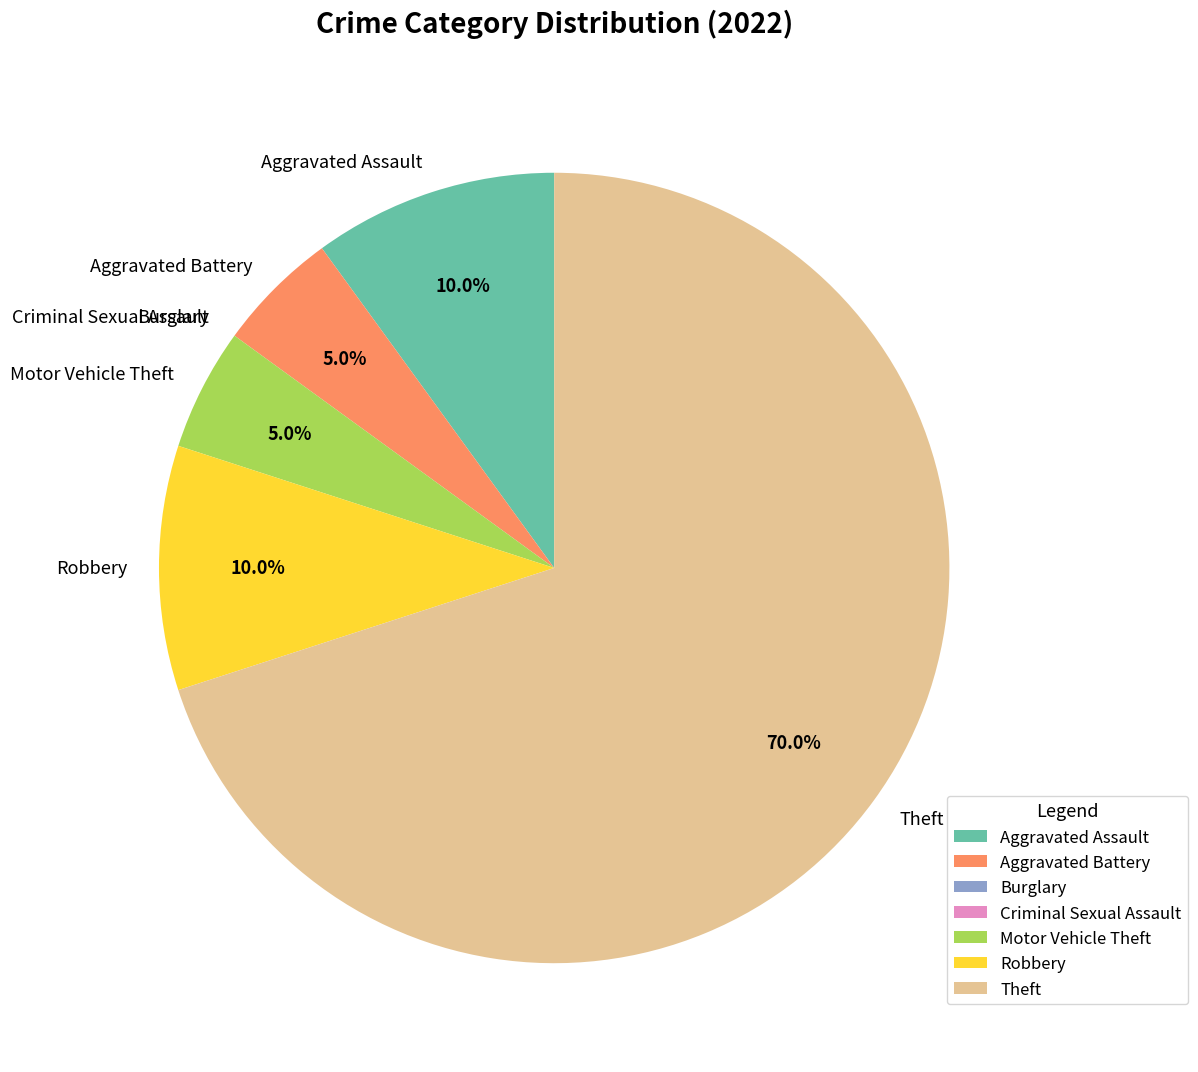

Is the sum of Aggravated Battery and Robbery greater than half?

No